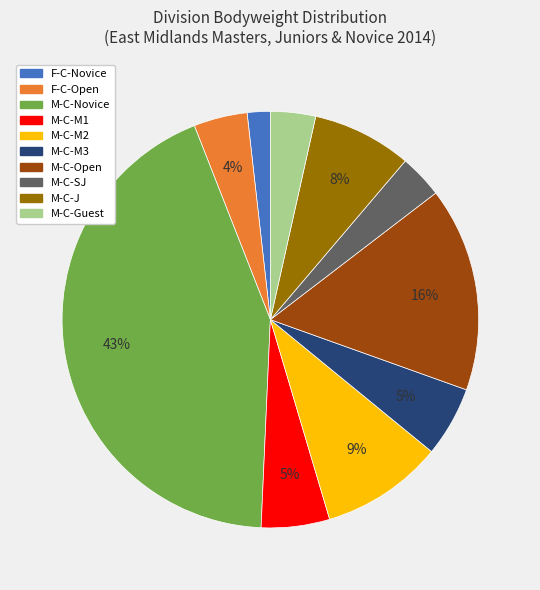

What percentage is the M-C-M3 slice, to the nearest percent?

5%